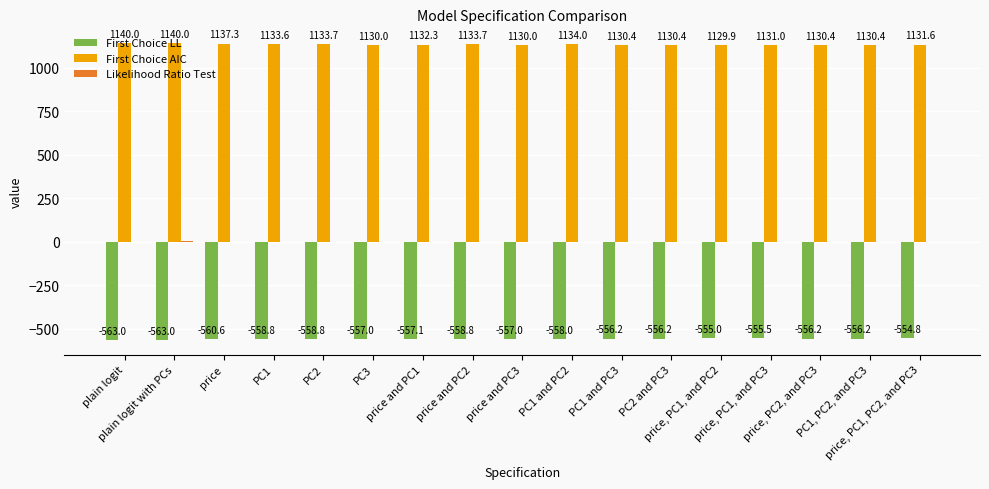

Which series has the widest spread of values?

First Choice AIC